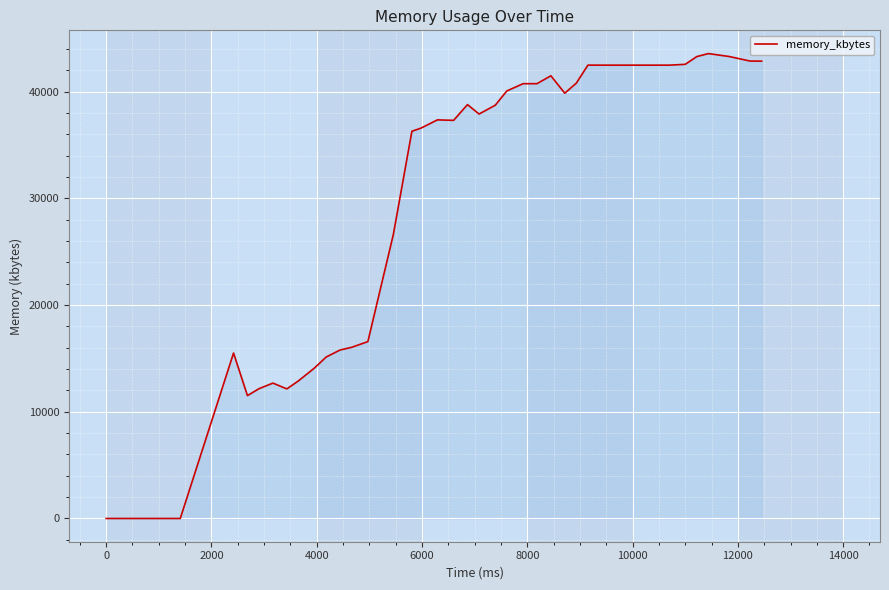

What is the maximum value shown in the chart?

43556